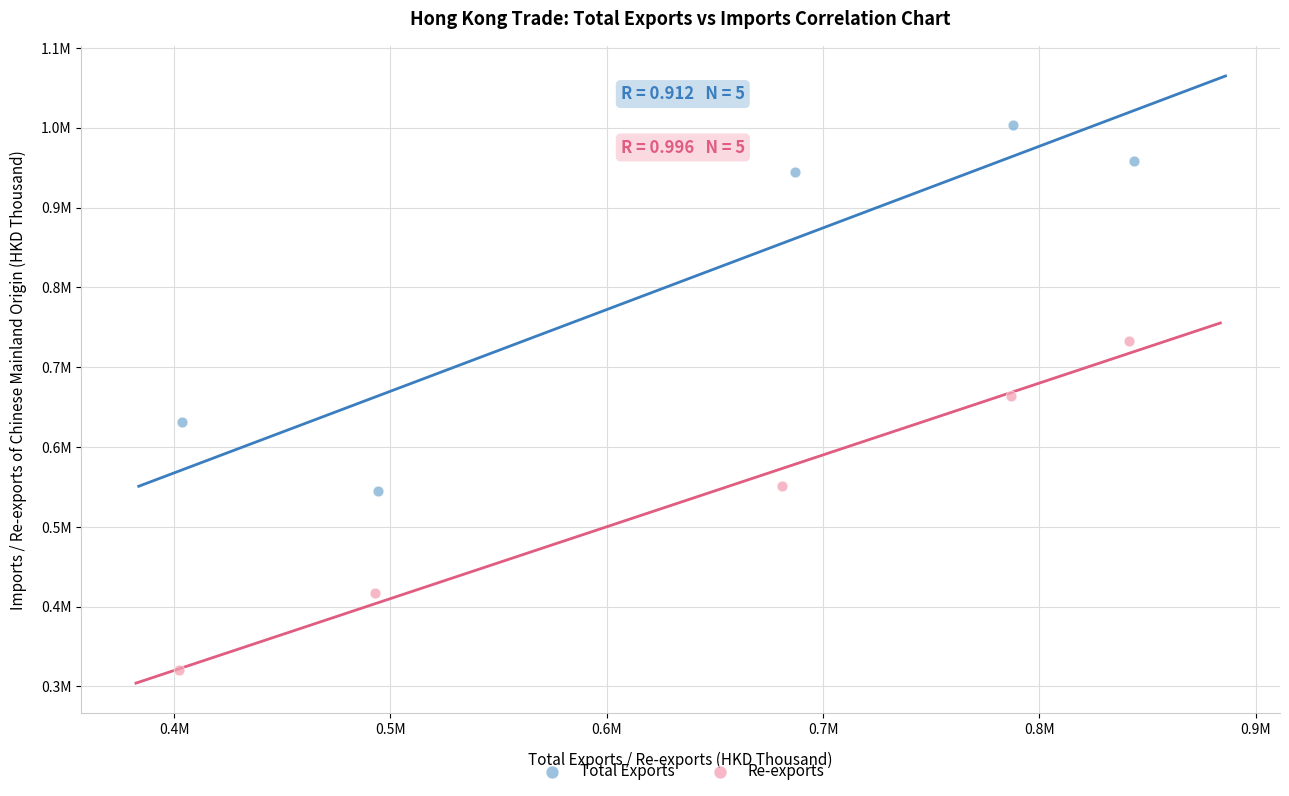

Which series contains the lowest Y value?

Re-exports